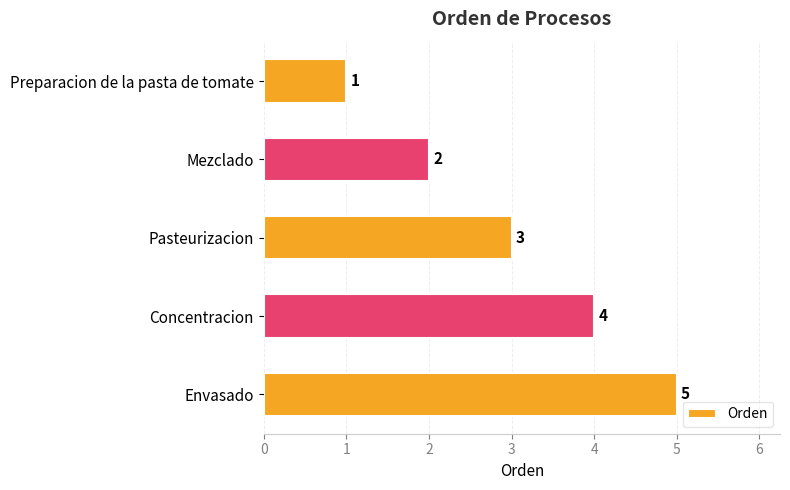

What is the label of the 1st bar from the top?

Preparacion de la pasta de tomate